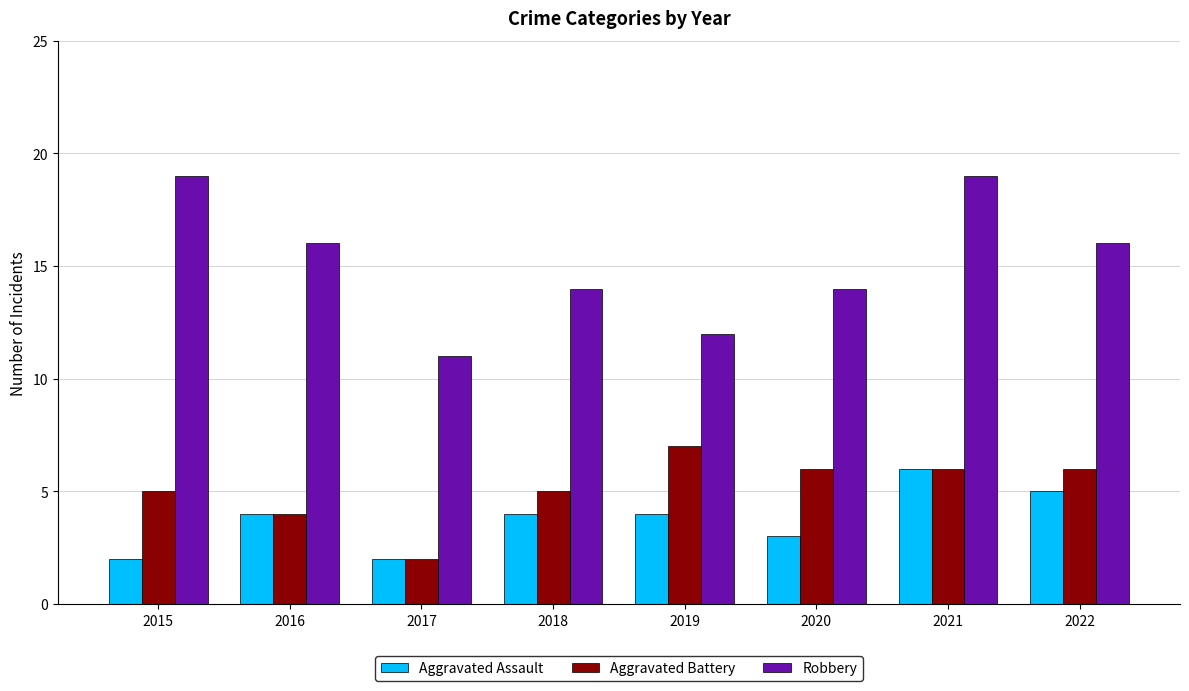

Reading left to right, what are all the values shown in this chart?

Aggravated Assault: 2	4	2	4	4	3	6	5
Aggravated Battery: 5	4	2	5	7	6	6	6
Robbery: 19	16	11	14	12	14	19	16